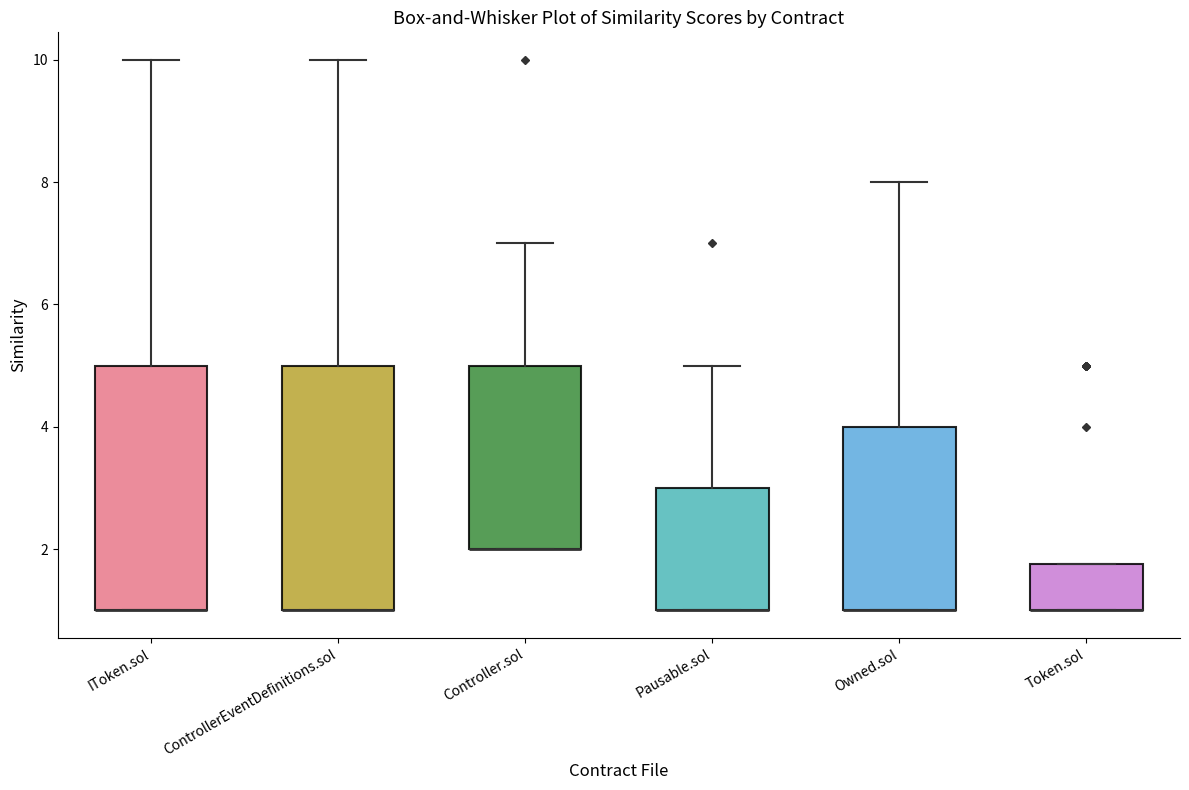

Reading left to right, read every box against the y-axis: the position of its median line, the range the box covers, and the ends of its whiskers. The values are not printed on the chart, so give them approximately, as read against the axis.

IToken.sol: median 1.0 (drawn on the box's lower edge), box 1.0 to 5.0, whiskers 1.0 to 10.0
ControllerEventDefinitions.sol: median 1.0 (drawn on the box's lower edge), box 1.0 to 5.0, whiskers 1.0 to 10.0
Controller.sol: median 2.0 (drawn on the box's lower edge), box 2.0 to 5.0, whiskers 2.0 to 7.0
Pausable.sol: median 1.0 (drawn on the box's lower edge), box 1.0 to 3.0, whiskers 1.0 to 5.0
Owned.sol: median 1.0 (drawn on the box's lower edge), box 1.0 to 4.0, whiskers 1.0 to 8.0
Token.sol: median 1.0 (drawn on the box's lower edge), box 1.0 to 1.8, whiskers 1.0 to 1.8